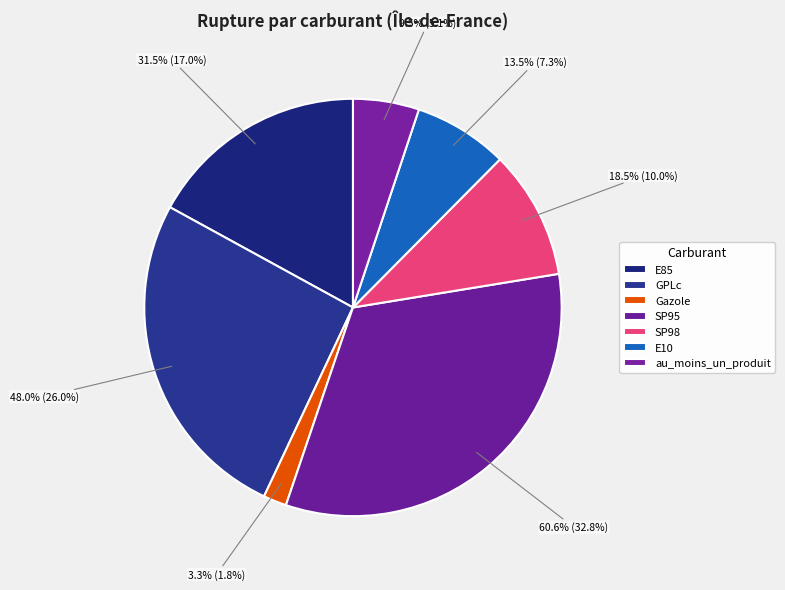

Which category has the smallest portion of the pie?

Gazole